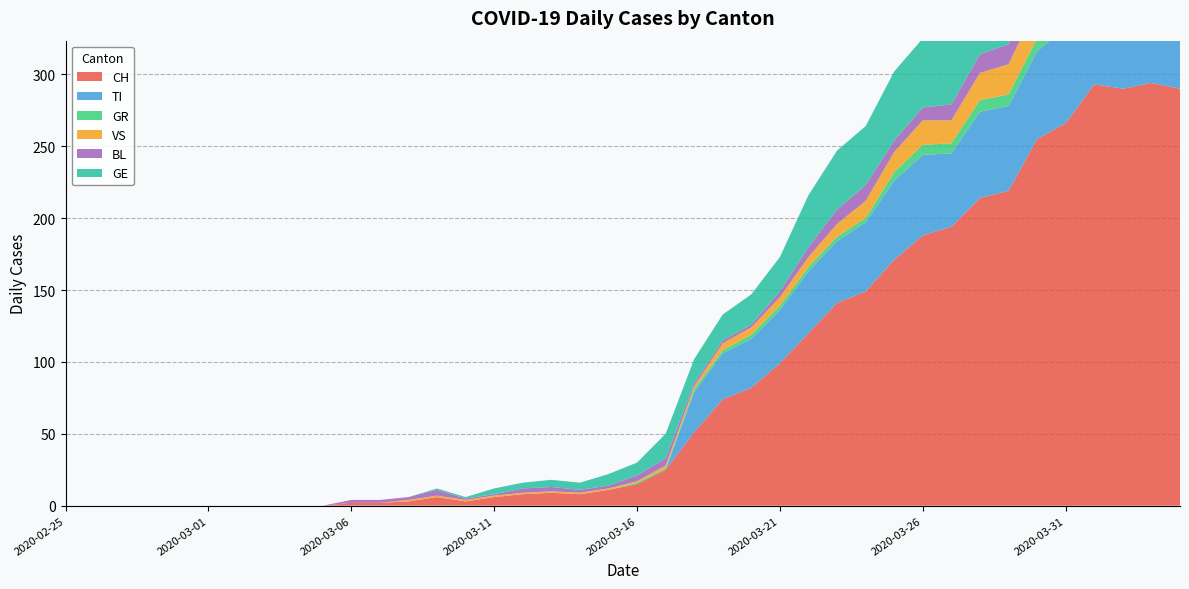

Reading left to right, what are all the values shown in this chart?

CH: 2020-02-25=0	2020-02-26=0	2020-02-27=0	2020-02-28=0	2020-02-29=0	2020-03-01=0	2020-03-02=0	2020-03-03=0	2020-03-04=0	2020-03-05=0	2020-03-06=2	2020-03-07=2	2020-03-08=3	2020-03-09=6	2020-03-10=3	2020-03-11=6	2020-03-12=8	2020-03-13=9	2020-03-14=8	2020-03-15=11	2020-03-16=15	2020-03-17=25	2020-03-18=51	2020-03-19=74	2020-03-20=82	2020-03-21=99	2020-03-22=120	2020-03-23=141	2020-03-24=149	2020-03-25=171	2020-03-26=188	2020-03-27=194	2020-03-28=214	2020-03-29=219	2020-03-30=255	2020-03-31=266	2020-04-01=293	2020-04-02=290	2020-04-03=294	2020-04-04=290
TI: 2020-02-25=0	2020-02-26=0	2020-02-27=0	2020-02-28=0	2020-02-29=0	2020-03-01=0	2020-03-02=0	2020-03-03=0	2020-03-04=0	2020-03-05=0	2020-03-06=0	2020-03-07=0	2020-03-08=0	2020-03-09=0	2020-03-10=0	2020-03-11=0	2020-03-12=0	2020-03-13=0	2020-03-14=0	2020-03-15=0	2020-03-16=0	2020-03-17=0	2020-03-18=28	2020-03-19=32	2020-03-20=34	2020-03-21=37	2020-03-22=43	2020-03-23=43	2020-03-24=48	2020-03-25=55	2020-03-26=56	2020-03-27=51	2020-03-28=60	2020-03-29=59	2020-03-30=61	2020-03-31=67	2020-04-01=72	2020-04-02=73	2020-04-03=67	2020-04-04=67
GR: 2020-02-25=0	2020-02-26=0	2020-02-27=0	2020-02-28=0	2020-02-29=0	2020-03-01=0	2020-03-02=0	2020-03-03=0	2020-03-04=0	2020-03-05=0	2020-03-06=0	2020-03-07=0	2020-03-08=0	2020-03-09=0	2020-03-10=0	2020-03-11=0	2020-03-12=0	2020-03-13=0	2020-03-14=0	2020-03-15=0	2020-03-16=1	2020-03-17=1	2020-03-18=2	2020-03-19=2	2020-03-20=3	2020-03-21=3	2020-03-22=3	2020-03-23=3	2020-03-24=3	2020-03-25=6	2020-03-26=7	2020-03-27=7	2020-03-28=8	2020-03-29=8	2020-03-30=9	2020-03-31=10	2020-04-01=11	2020-04-02=11	2020-04-03=10	2020-04-04=10
VS: 2020-02-25=0	2020-02-26=0	2020-02-27=0	2020-02-28=0	2020-02-29=0	2020-03-01=0	2020-03-02=0	2020-03-03=0	2020-03-04=0	2020-03-05=0	2020-03-06=0	2020-03-07=0	2020-03-08=1	2020-03-09=1	2020-03-10=1	2020-03-11=1	2020-03-12=1	2020-03-13=1	2020-03-14=1	2020-03-15=1	2020-03-16=1	2020-03-17=2	2020-03-18=2	2020-03-19=5	2020-03-20=5	2020-03-21=6	2020-03-22=7	2020-03-23=9	2020-03-24=12	2020-03-25=14	2020-03-26=17	2020-03-27=16	2020-03-28=19	2020-03-29=21	2020-03-30=23	2020-03-31=23	2020-04-01=25	2020-04-02=24	2020-04-03=23	2020-04-04=23
BL: 2020-02-25=0	2020-02-26=0	2020-02-27=0	2020-02-28=0	2020-02-29=0	2020-03-01=0	2020-03-02=0	2020-03-03=0	2020-03-04=0	2020-03-05=0	2020-03-06=2	2020-03-07=2	2020-03-08=2	2020-03-09=4	2020-03-10=1	2020-03-11=1	2020-03-12=3	2020-03-13=3	2020-03-14=2	2020-03-15=2	2020-03-16=4	2020-03-17=5	2020-03-18=2	2020-03-19=2	2020-03-20=2	2020-03-21=4	2020-03-22=7	2020-03-23=10	2020-03-24=11	2020-03-25=8	2020-03-26=9	2020-03-27=11	2020-03-28=13	2020-03-29=14	2020-03-30=16	2020-03-31=16	2020-04-01=17	2020-04-02=18	2020-04-03=18	2020-04-04=17
GE: 2020-02-25=0	2020-02-26=0	2020-02-27=0	2020-02-28=0	2020-02-29=0	2020-03-01=0	2020-03-02=0	2020-03-03=0	2020-03-04=0	2020-03-05=0	2020-03-06=0	2020-03-07=0	2020-03-08=0	2020-03-09=1	2020-03-10=1	2020-03-11=4	2020-03-12=4	2020-03-13=5	2020-03-14=5	2020-03-15=8	2020-03-16=9	2020-03-17=17	2020-03-18=17	2020-03-19=18	2020-03-20=21	2020-03-21=24	2020-03-22=36	2020-03-23=41	2020-03-24=41	2020-03-25=48	2020-03-26=48	2020-03-27=54	2020-03-28=54	2020-03-29=55	2020-03-30=54	2020-03-31=49	2020-04-01=58	2020-04-02=54	2020-04-03=58	2020-04-04=51